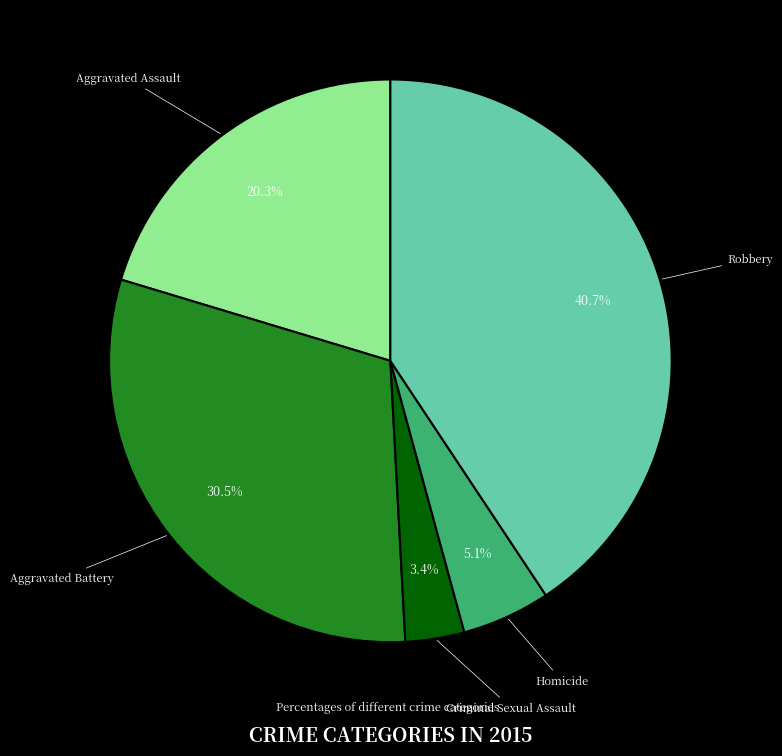

To the nearest percent, what is the combined percentage of Criminal Sexual Assault and Homicide?

8%